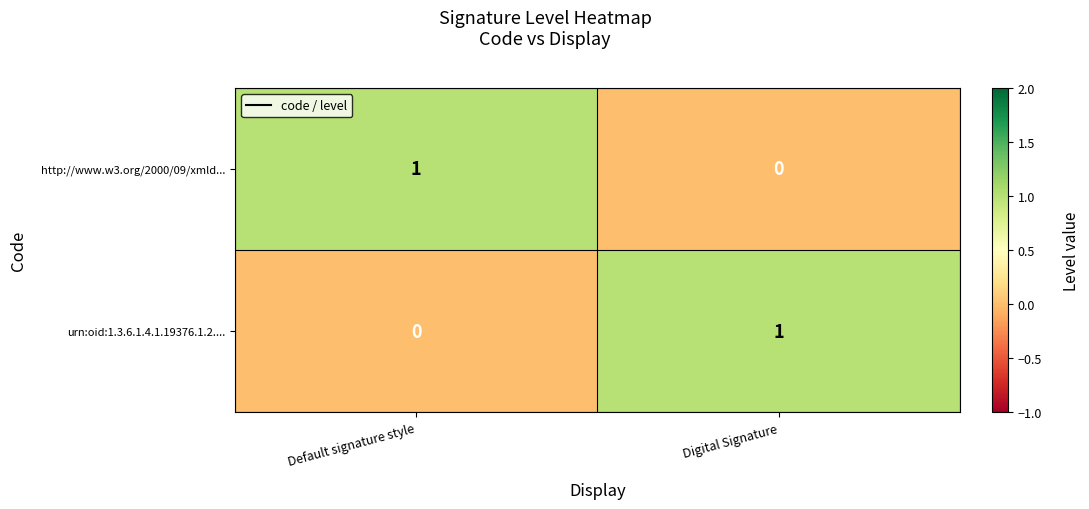

Which category has the highest value in the urn:oid:1.3.6.1.4.1.19376.1.2.... series?

Digital Signature